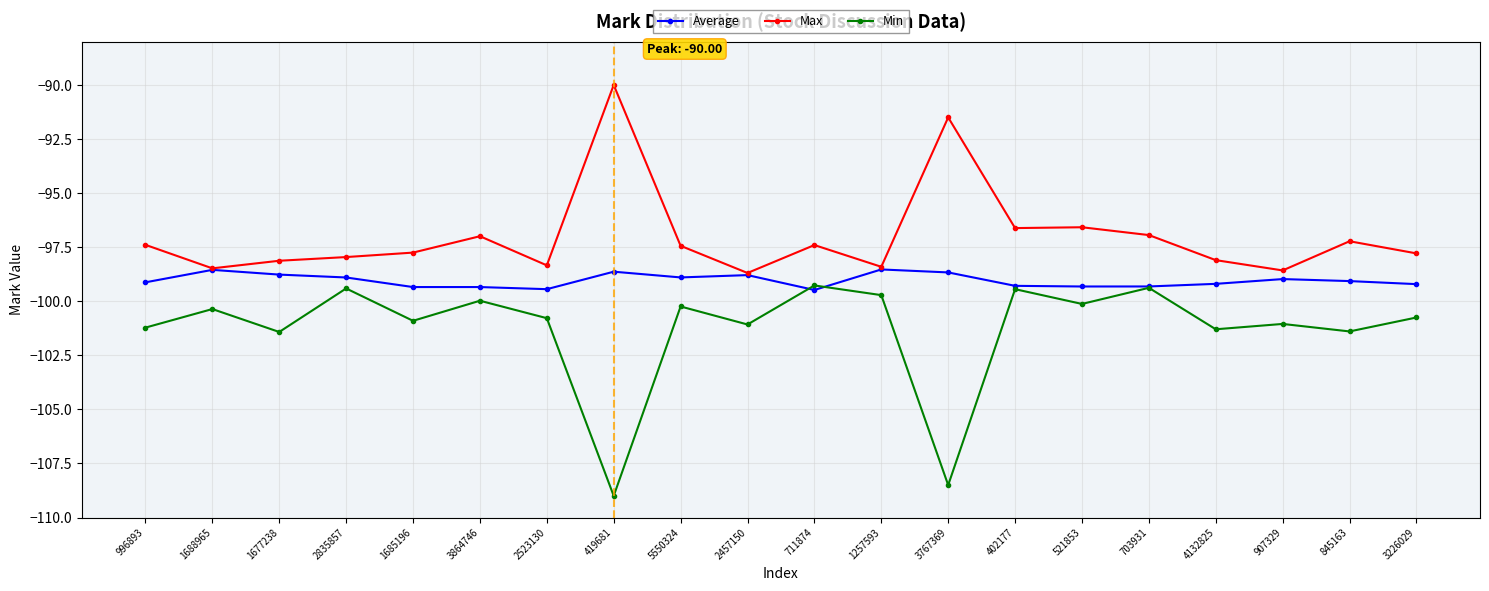

What is the label of the 11th point from the left?

711874